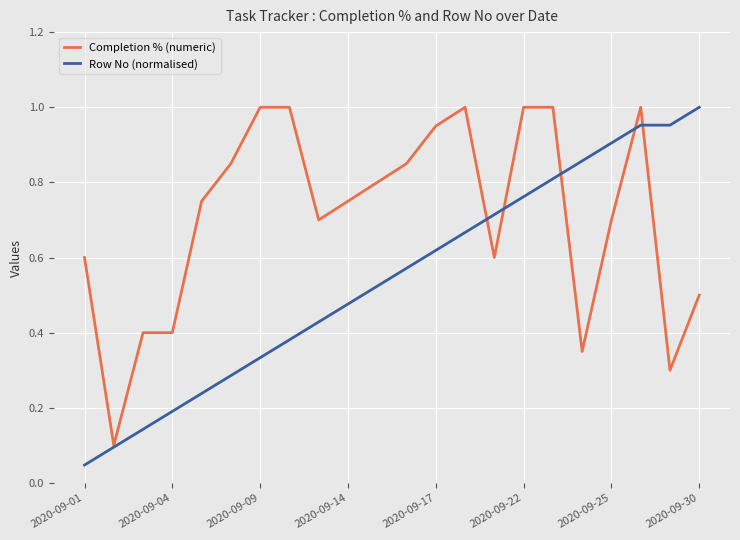

At how many categories does at least one series exceed 0?

22